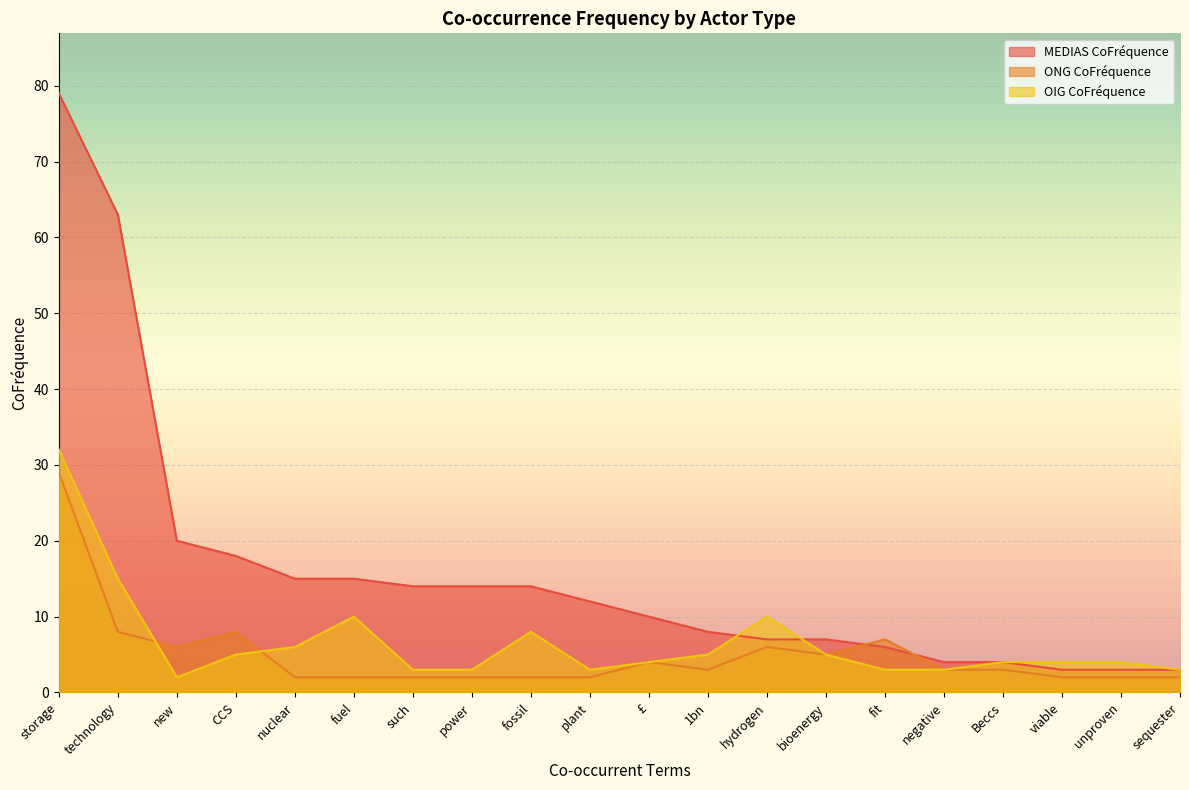

What position from the right is unproven?

2